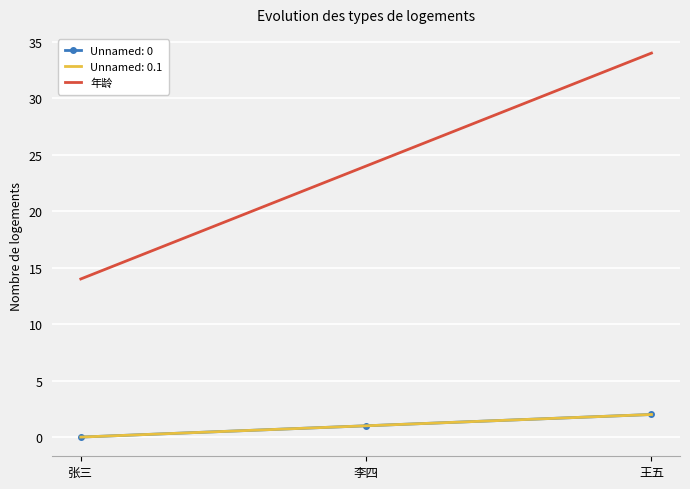

How many categories are shown in the chart?

3